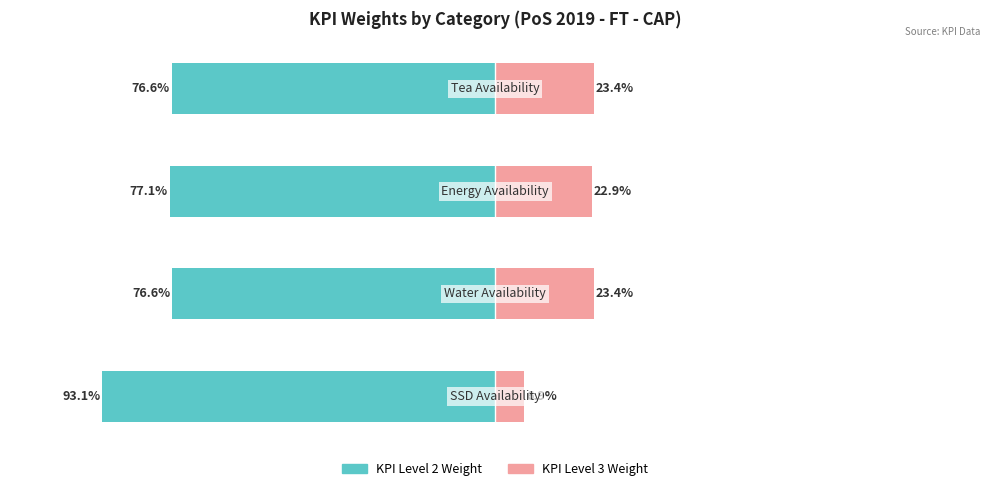

Reading right to left, transcribe all the data shown in this chart.

KPI Level 2 Weight: 0=-76.6	−50=-77.1	−100=-76.6	−150=-93.1
KPI Level 3 Weight: 0=23.4	−50=22.9	−100=23.4	−150=6.9